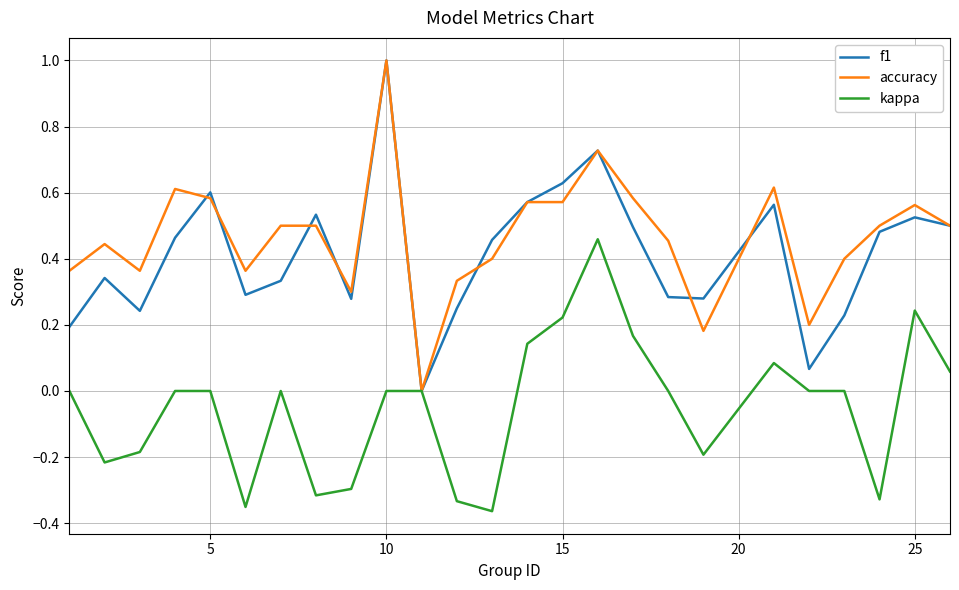

What is the highest value of the f1 series?

1.0